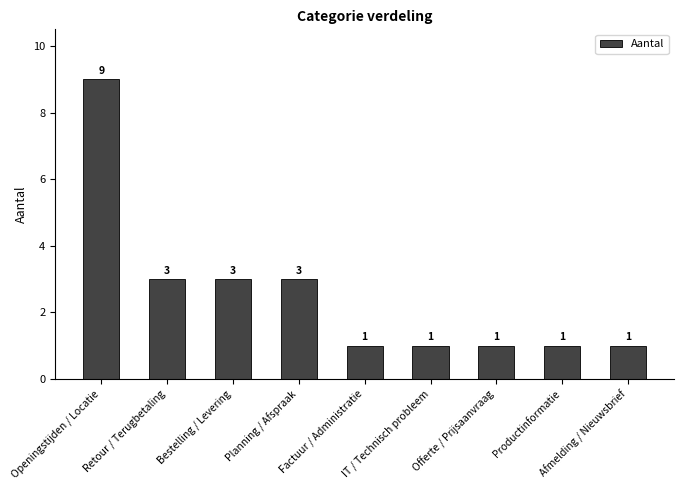

What position from the right is Factuur / Administratie?

5